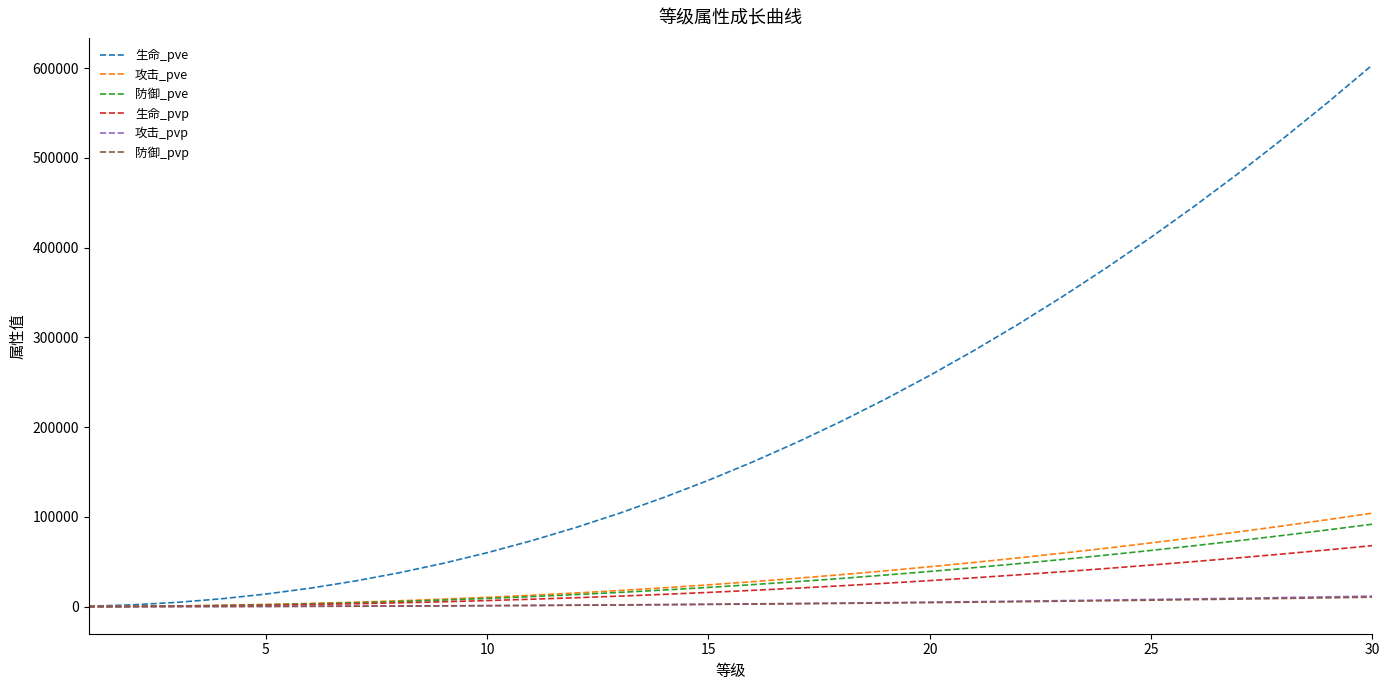

Which series has the largest total across all categories?

生命_pve